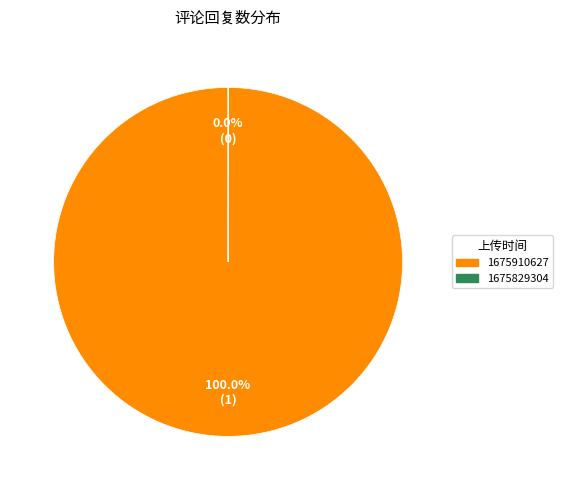

Does 1675910627 represent more than half of the total?

Yes